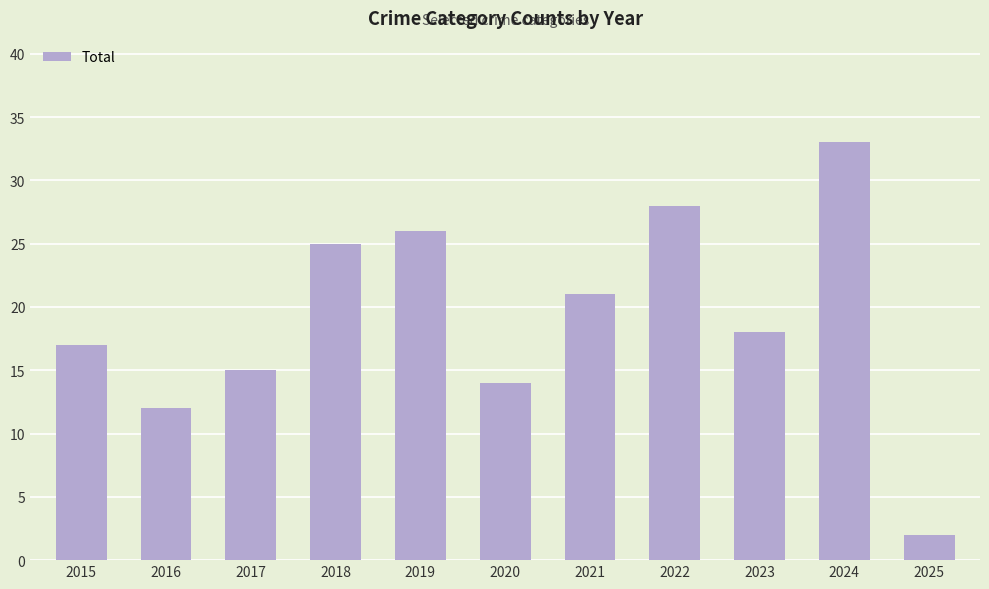

Reading right to left, what are all the values shown in this chart?

2025=2	2024=33	2023=18	2022=28	2021=21	2020=14	2019=26	2018=25	2017=15	2016=12	2015=17